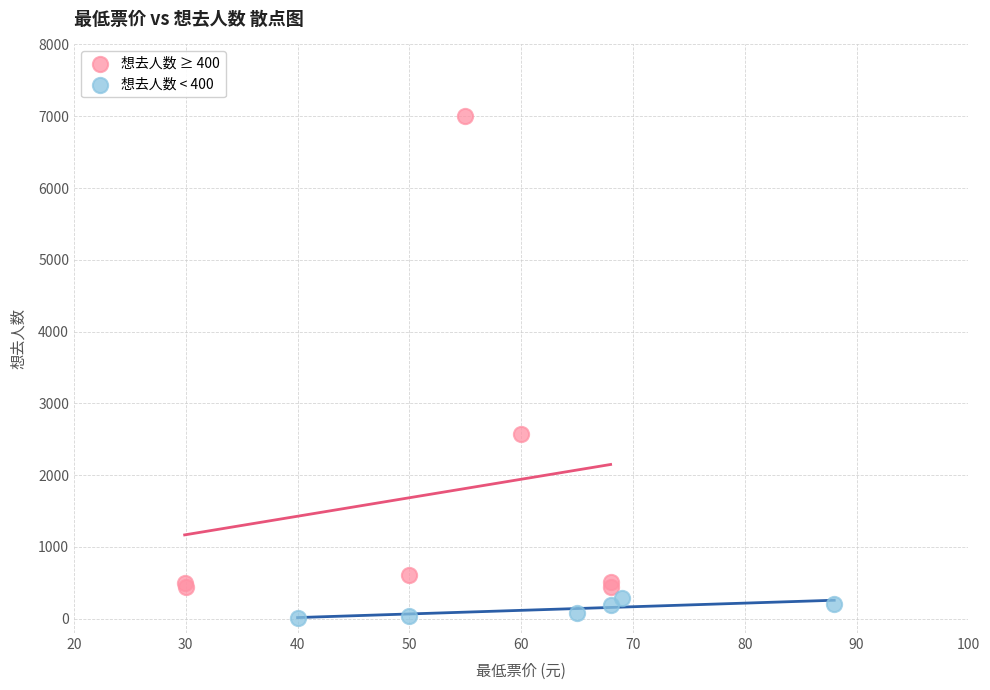

Which series reaches the maximum Y coordinate?

想去人数 ≥ 400